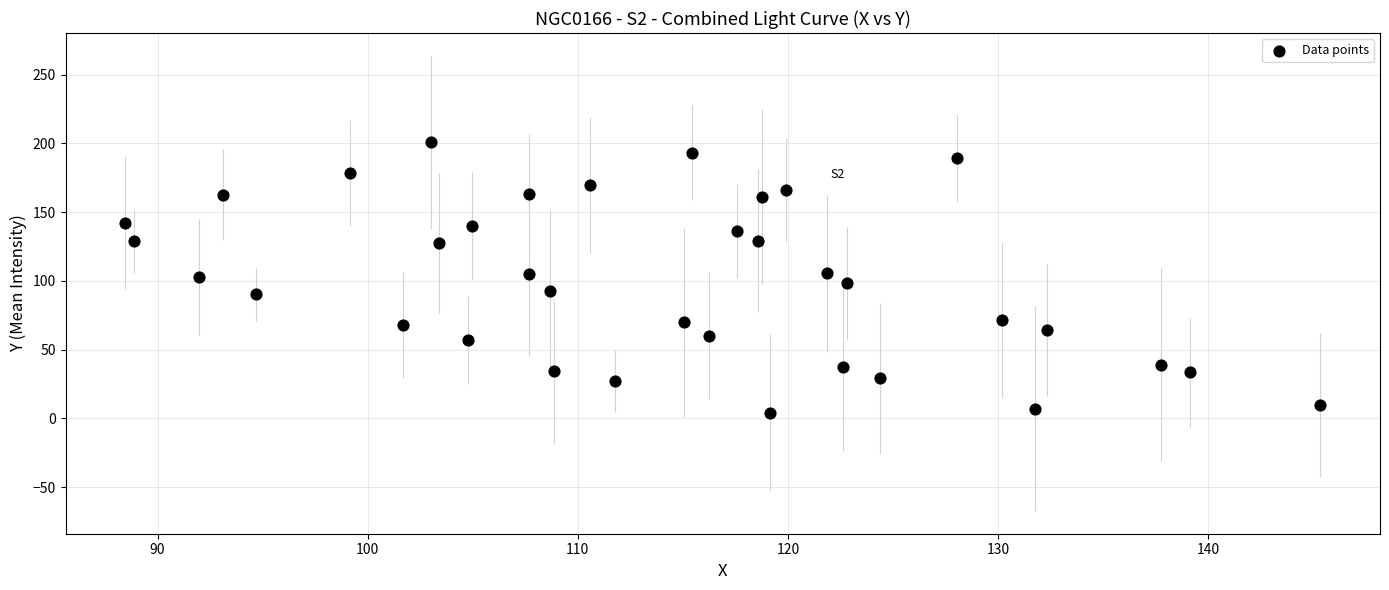

What is the range of X values (max minus min)?

56.8